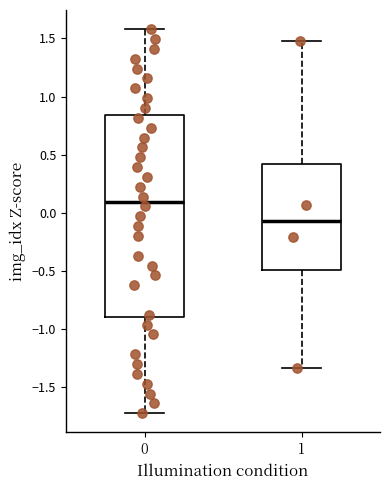

Where is the lower edge of the box at x = 0 on the y-axis? The values are not printed on the chart, so give them approximately, as read against the axis.

-0.90